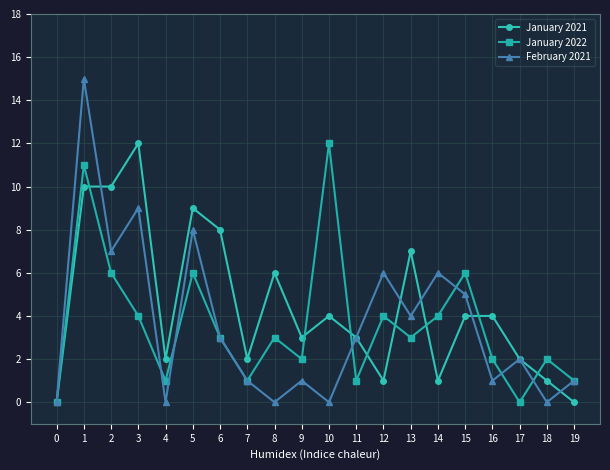

What is the difference between the highest and lowest values at 4?

2